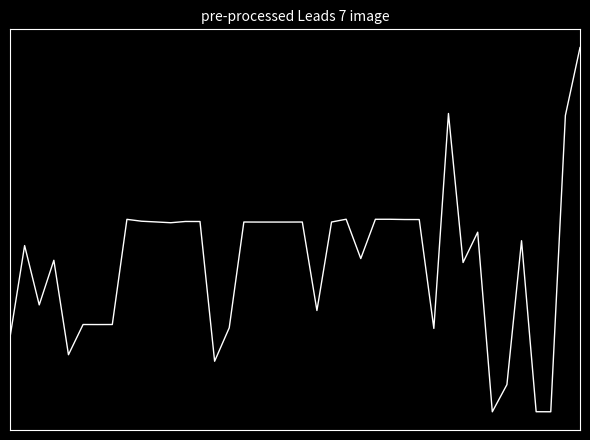

Where does the data first go above 0?

5